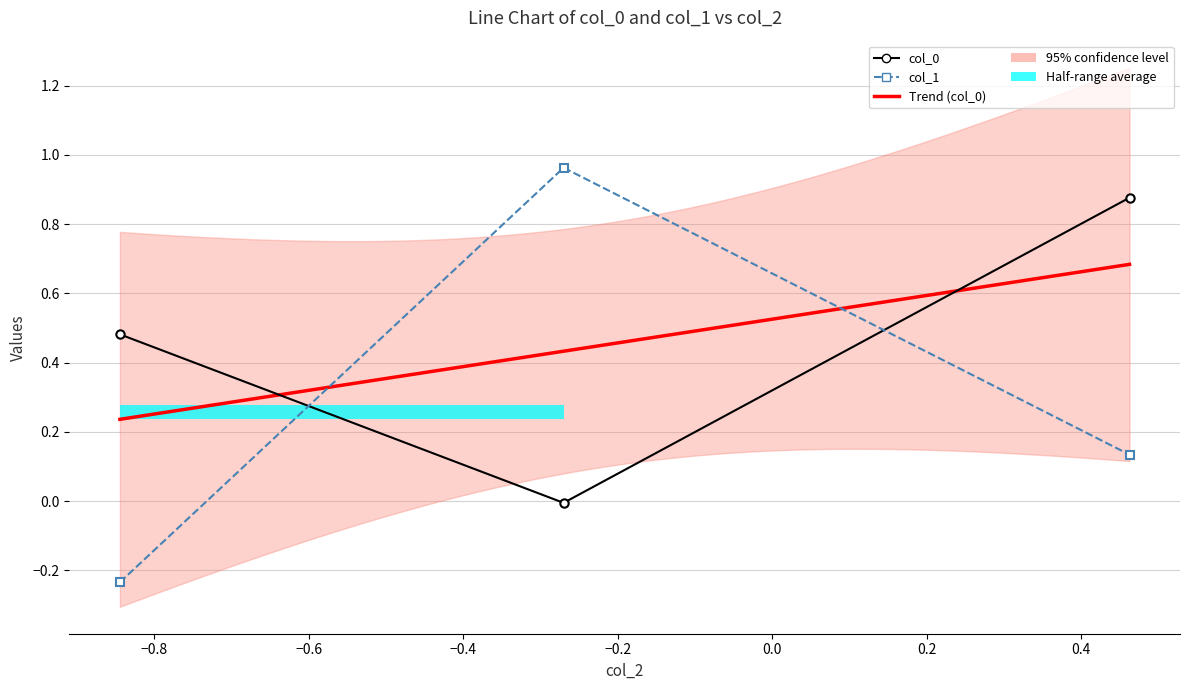

What is the average value of the col_1 series?

0.3